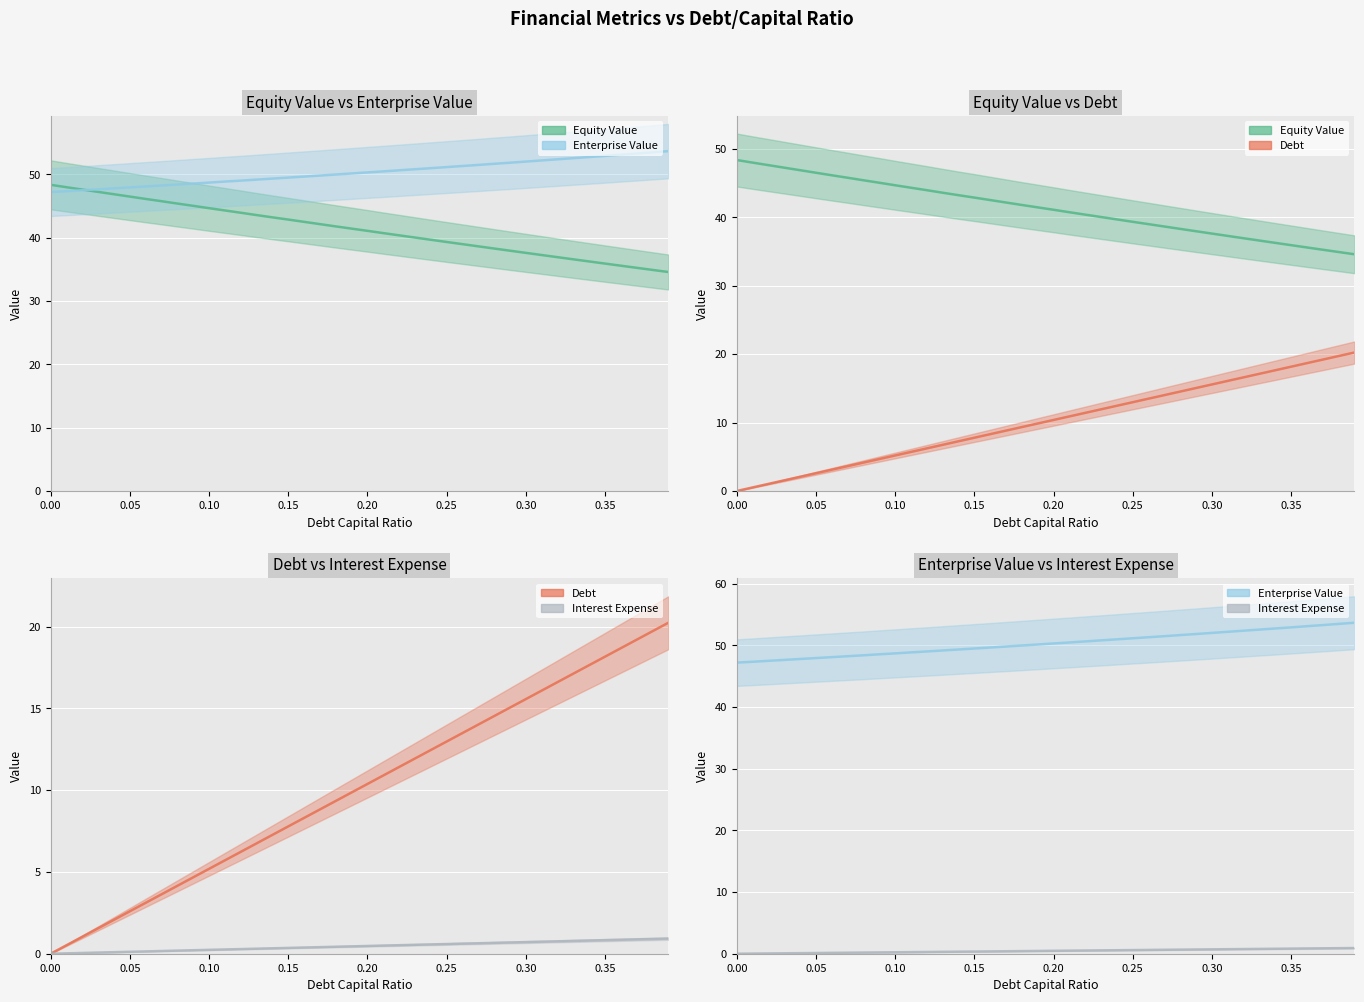

What is the difference between the maximum and second lowest values in the Equity Value series?

13.4